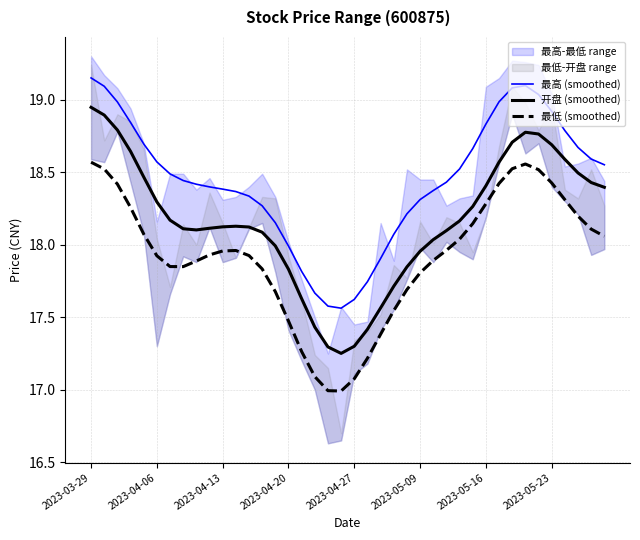

What is the spread (max minus min) of values at 31?

0.6